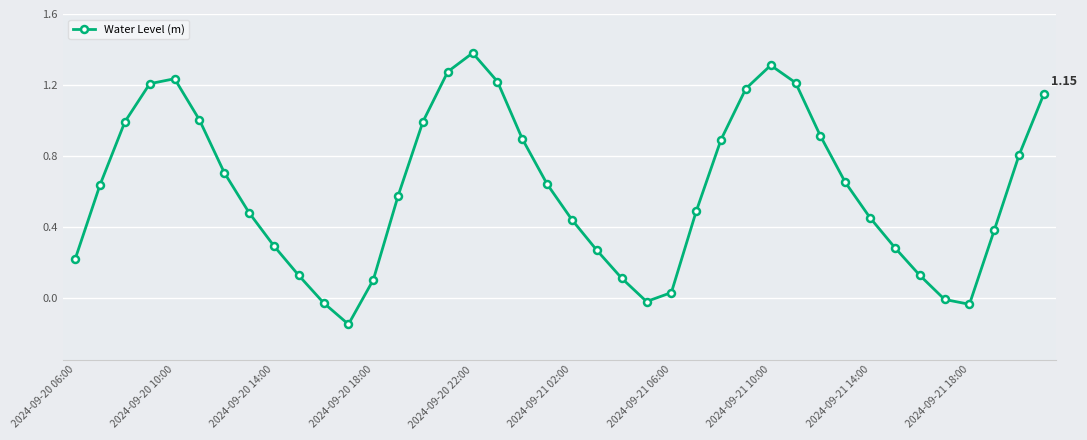

What is the difference between the second highest and minimum values?

1.5